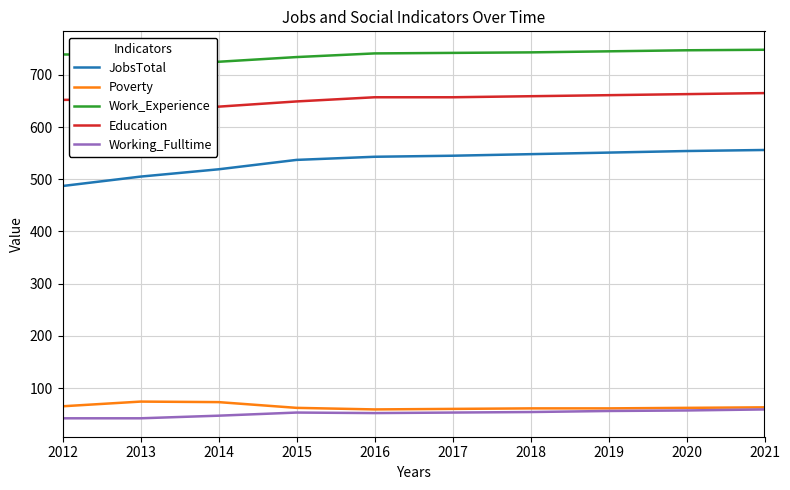

What is the spread (max minus min) of values at 2019?

689